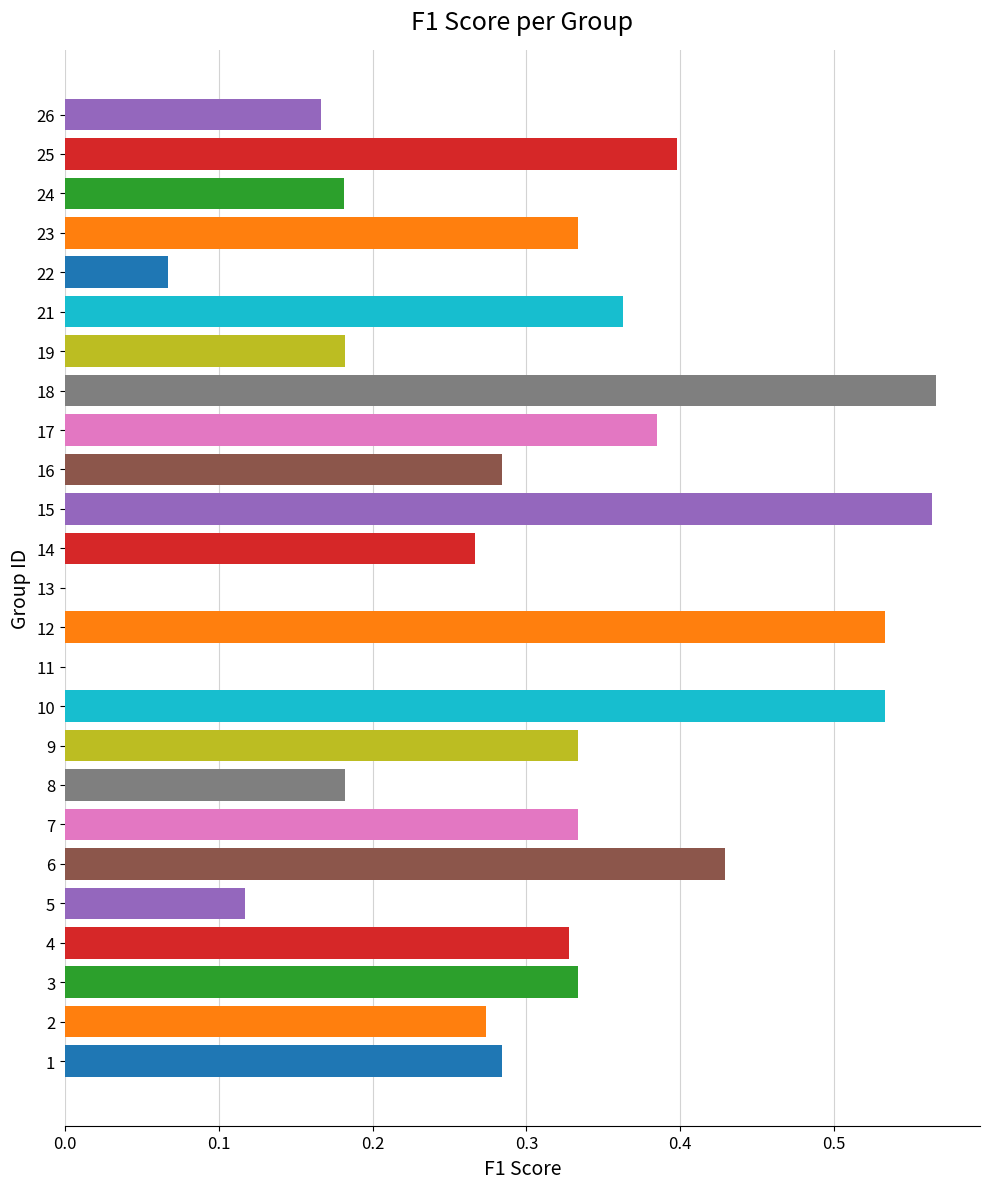

What is the sum of all values?

7.4